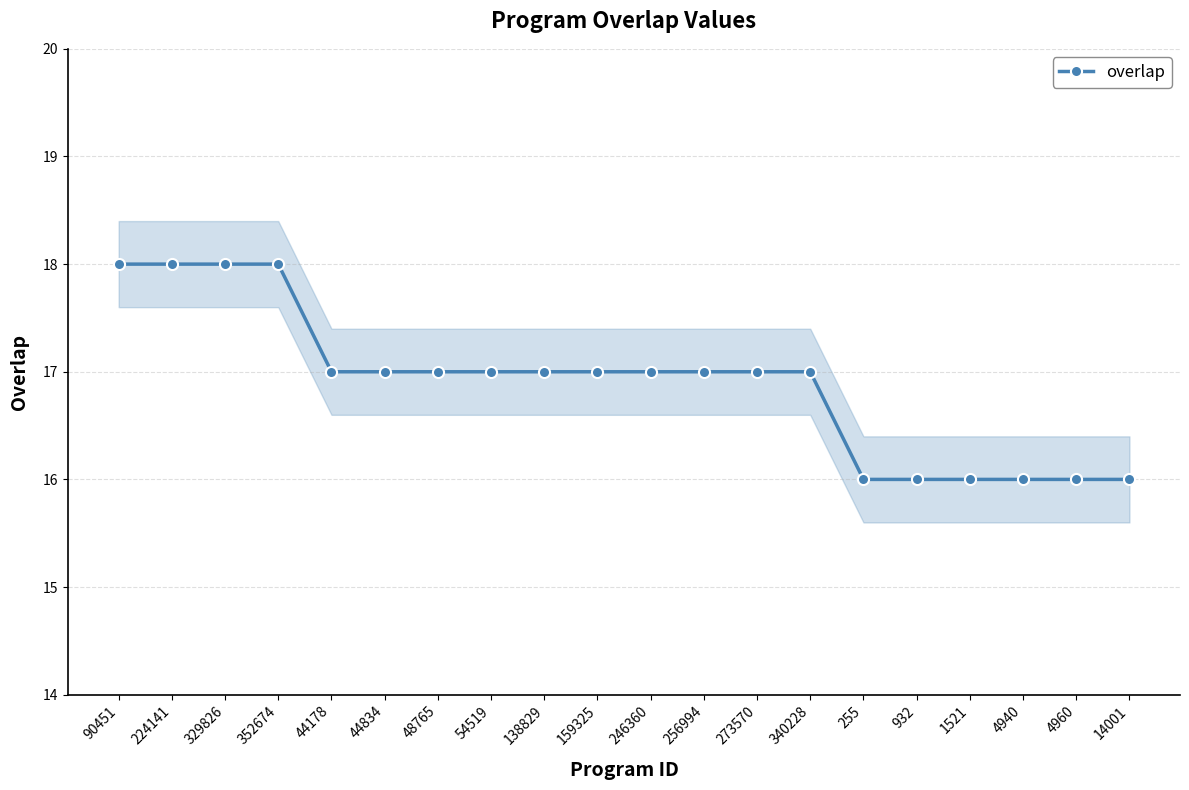

What value does the data have at 932?

16